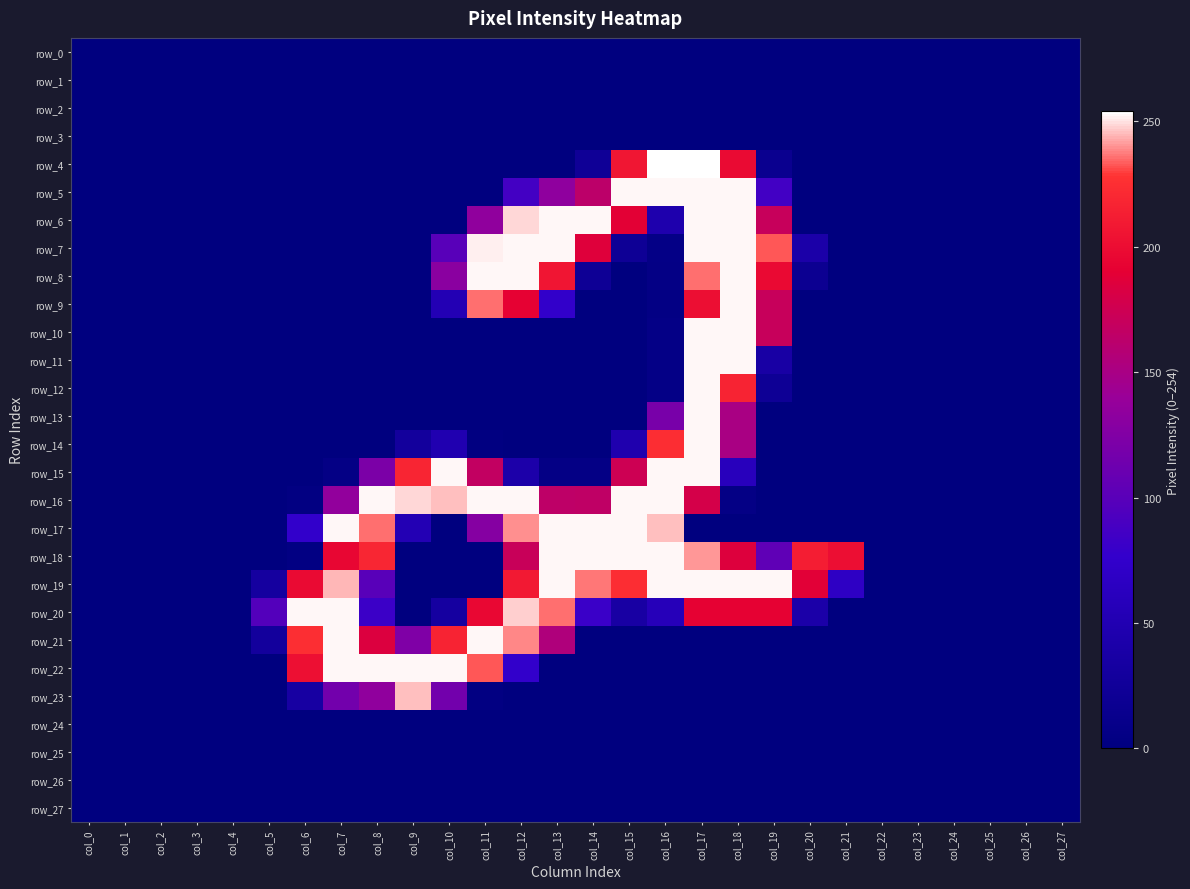

The value of row_18 at col_6 is 5. True or false?

False